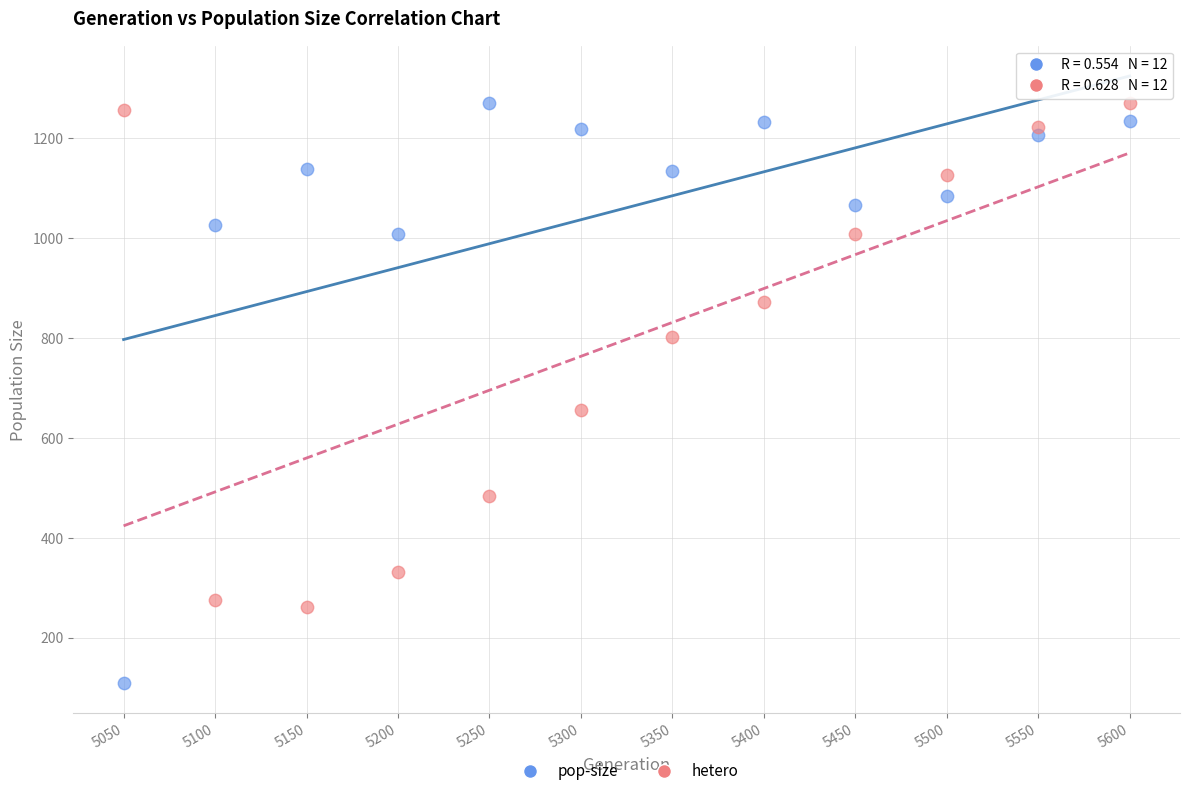

Across all series, what Y value is closest to 690?

655.8